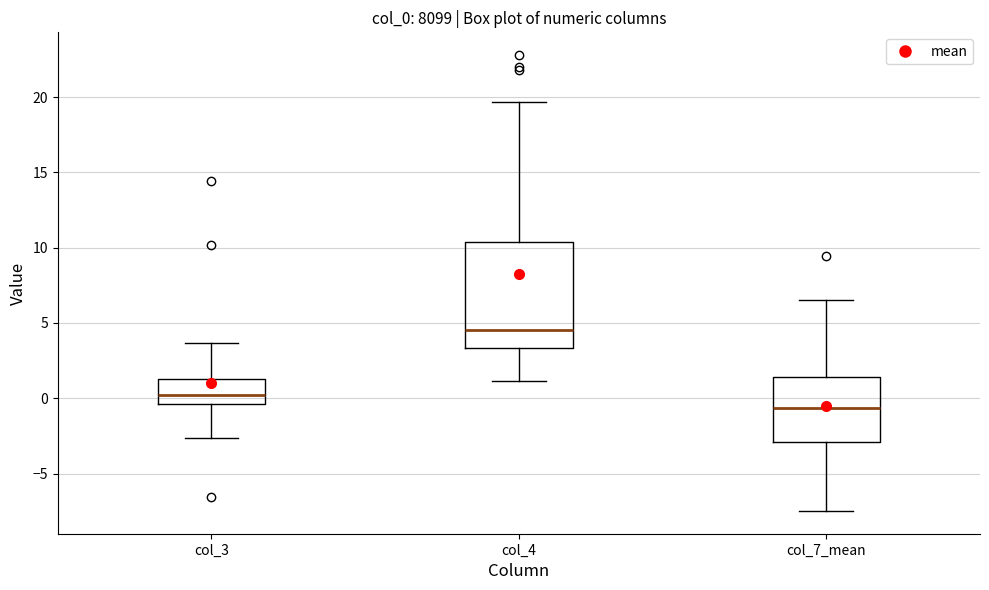

Reading left to right, transcribe this box plot: for each box, give where its median line is, the range the box spans, and where its two whiskers end, as read against the y-axis. The values are not printed on the chart, so give them approximately, as read against the axis.

col_3: median 0.0, box -0.5 to 1.5, whiskers -2.5 to 3.5
col_4: median 4.5, box 3.5 to 10.5, whiskers 1.0 to 19.5
col_7_mean: median -0.5, box -3.0 to 1.5, whiskers -7.5 to 6.5